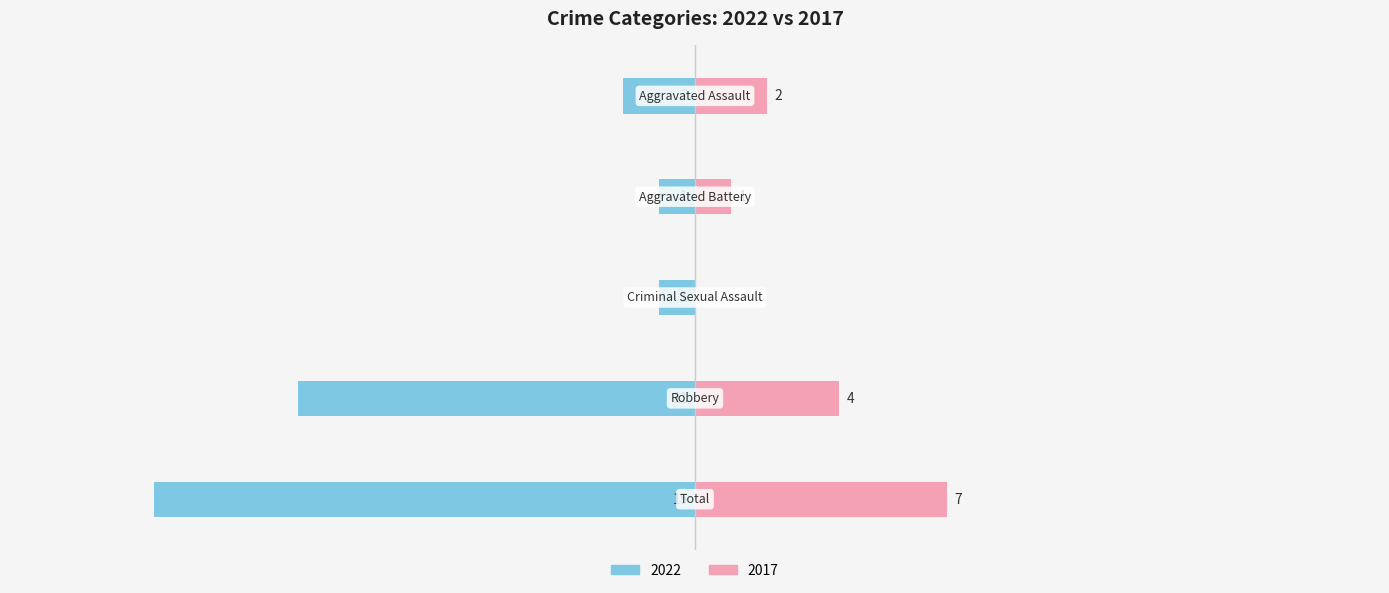

Does the chart contain any negative values?

Yes